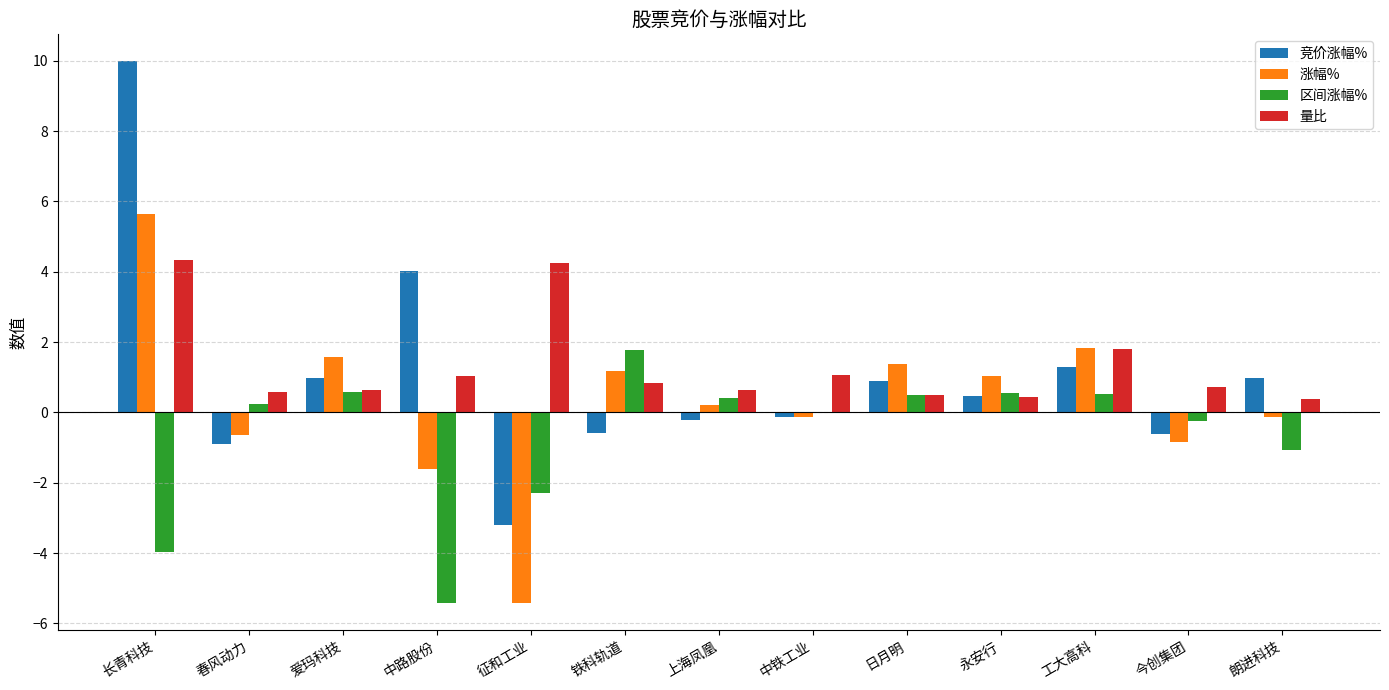

Which series has the widest spread of values?

竞价涨幅%